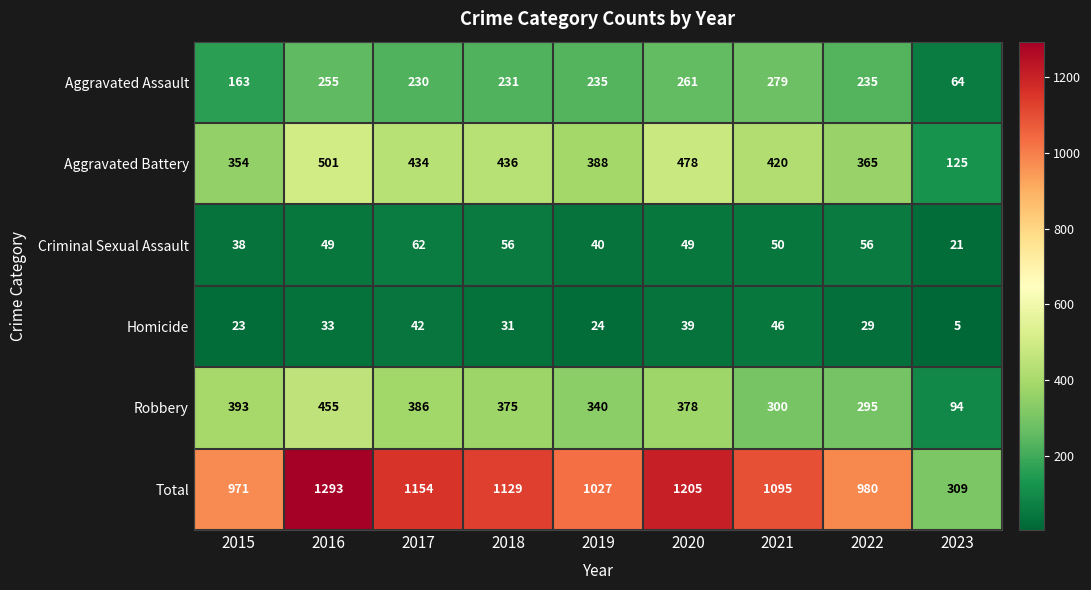

What is the average value of the Total series?

1018